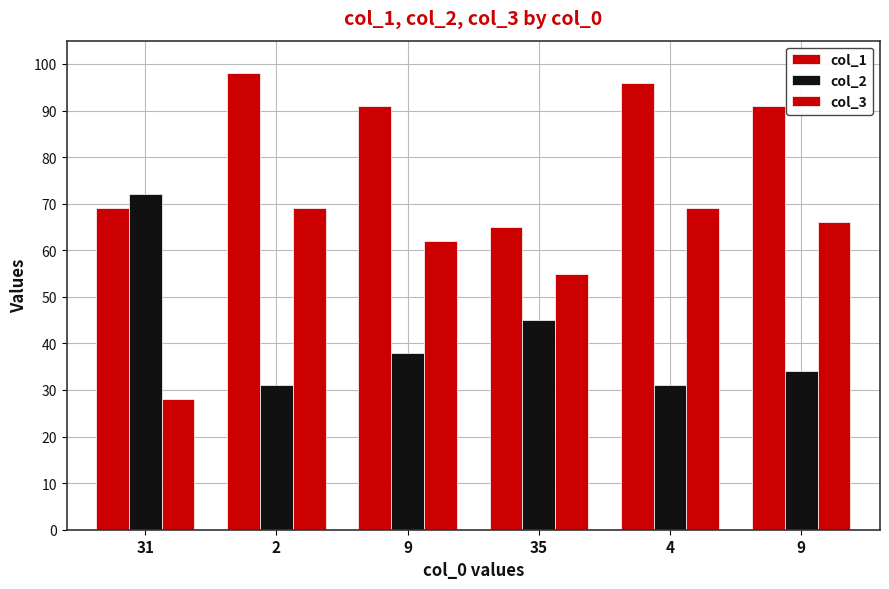

How many data points in col_3 are less than 66?

3